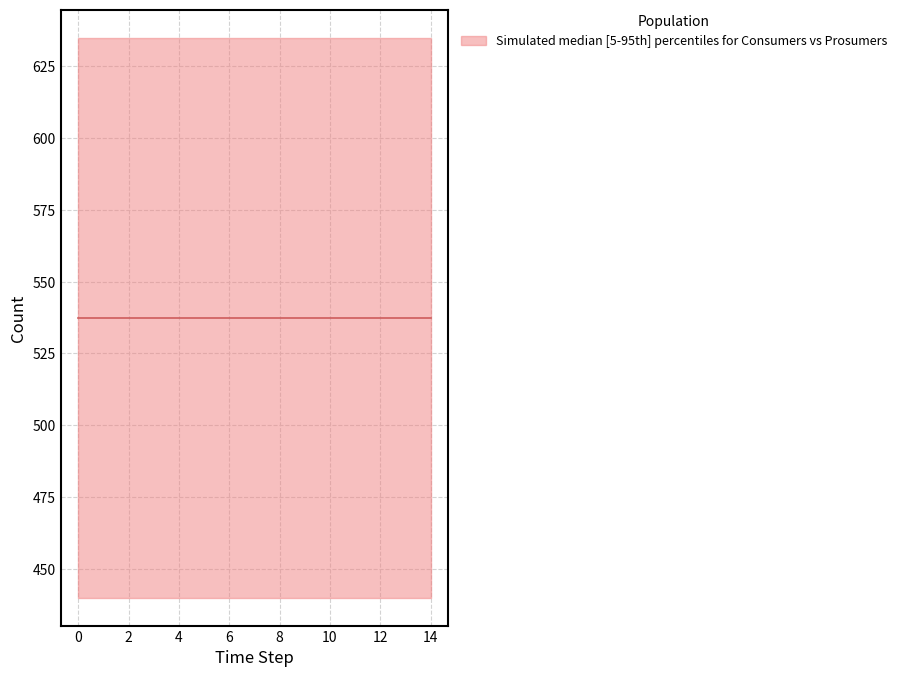

What is the lowest value of the Prosumers series?

440